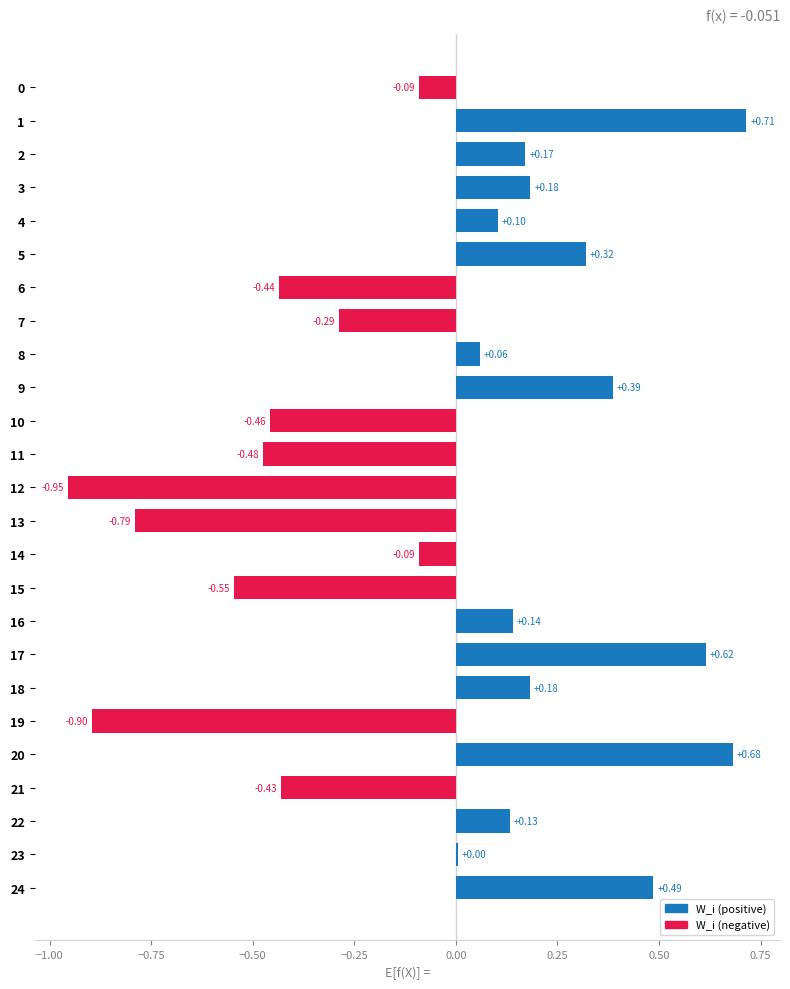

Between 4 and 5, which is larger?

5